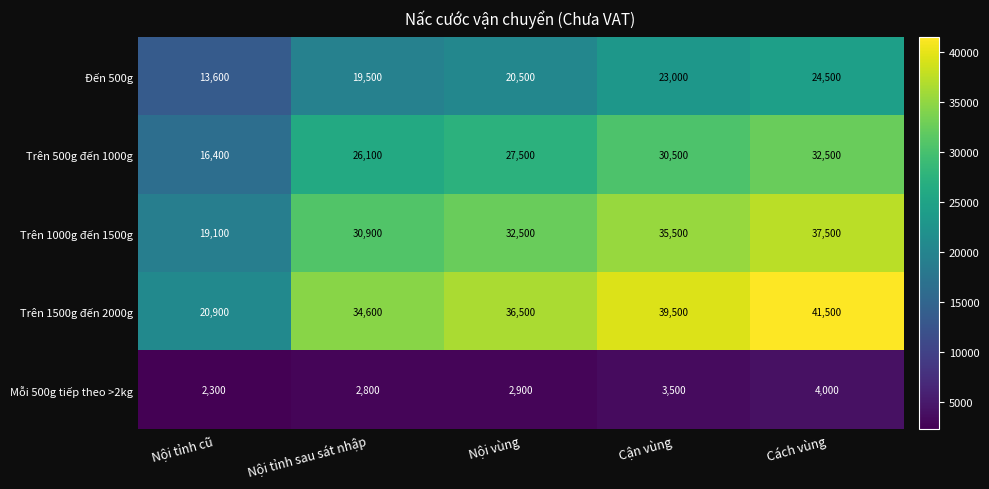

What is the approximate value of Trên 1000g đến 1500g at Nội tỉnh sau sát nhập, to the nearest 10?

30900